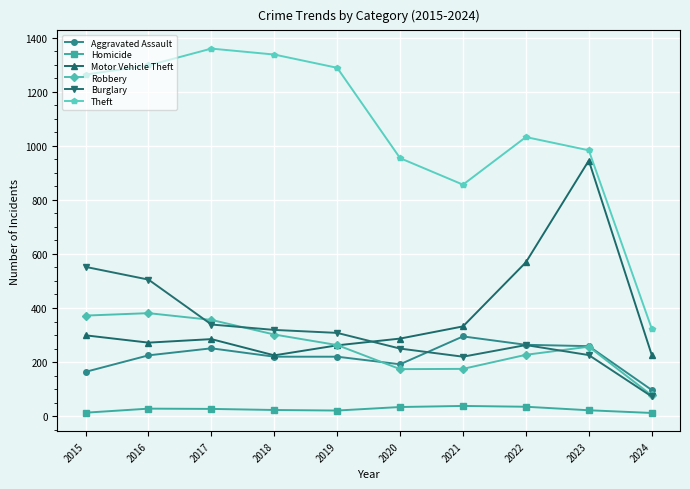

True or false: Burglary and Homicide intersect in this chart.

False